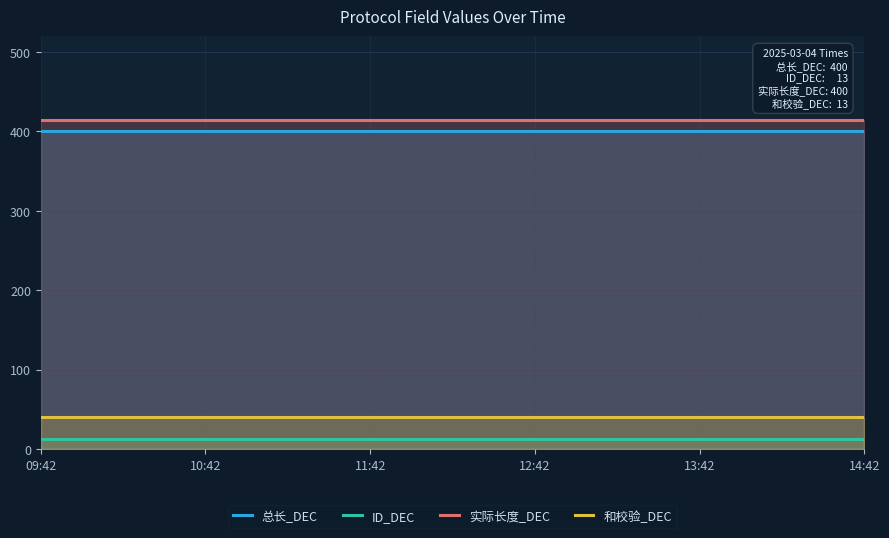

What is the value of the 实际长度_DEC point at the 2nd from the left?

415